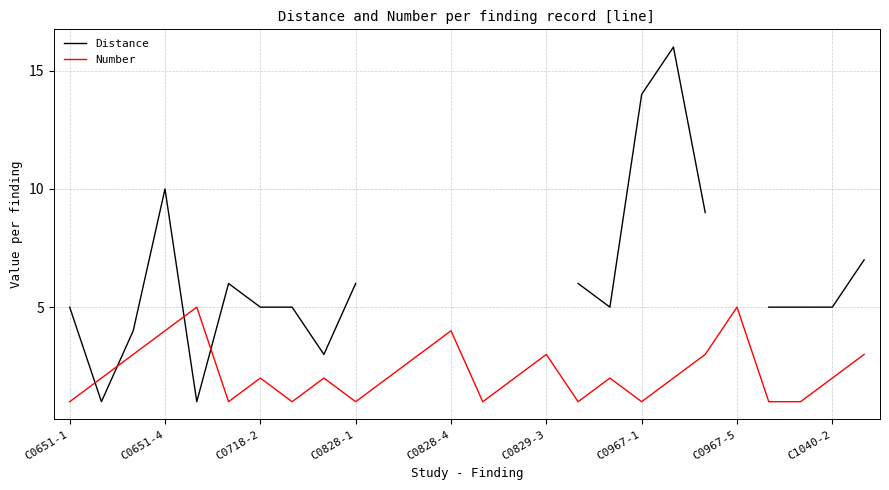

True or false: Number has a value of 3.0 at 11.

True